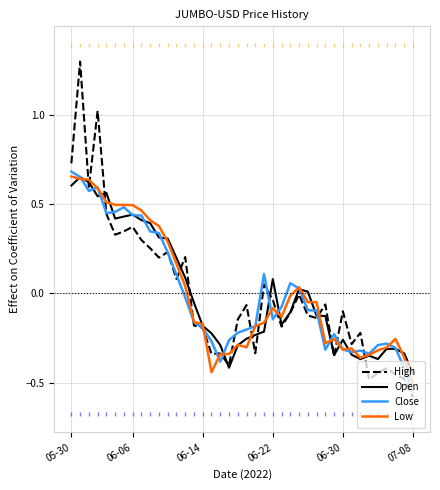

What is the maximum value shown in the chart?

1.3